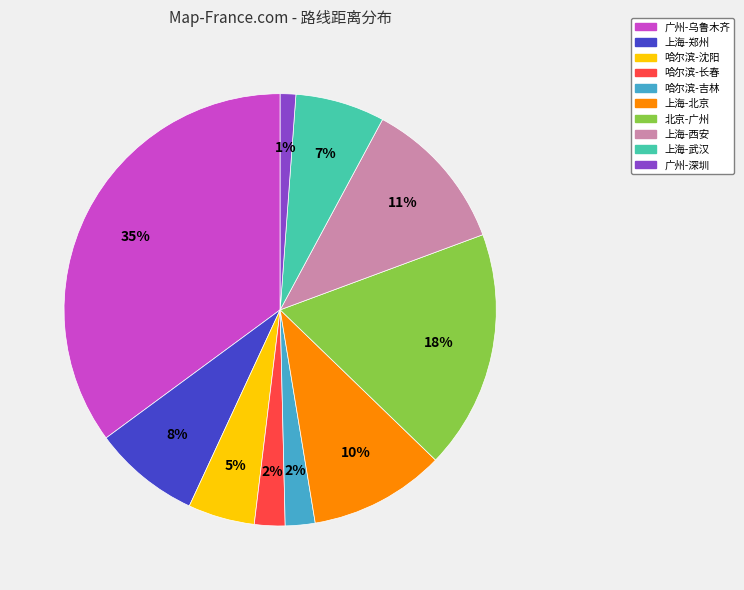

To the nearest percent, what is the average slice percentage?

10%